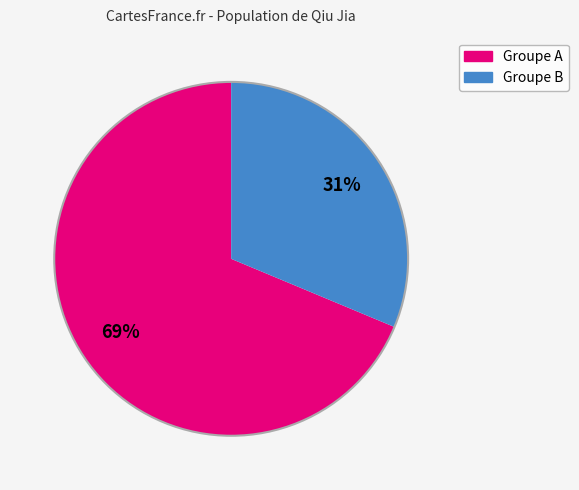

To the nearest percent, what is the average slice percentage?

50%